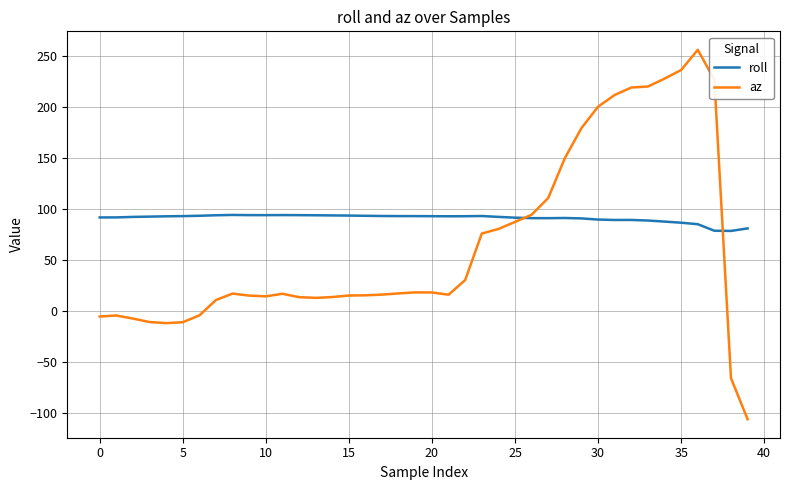

Which series has the largest range (max minus min)?

az